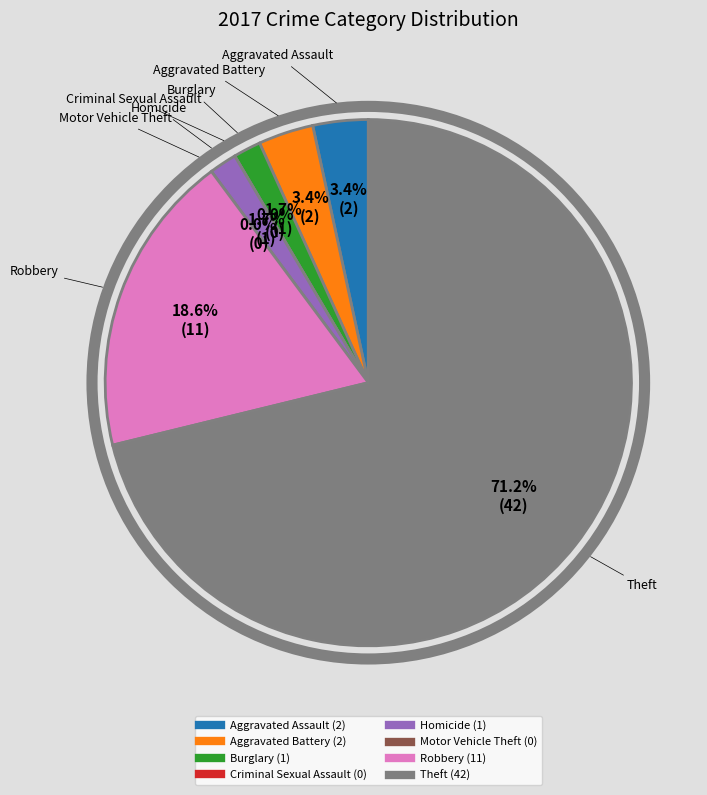

Is it true that Aggravated Battery is 1% of the pie?

False